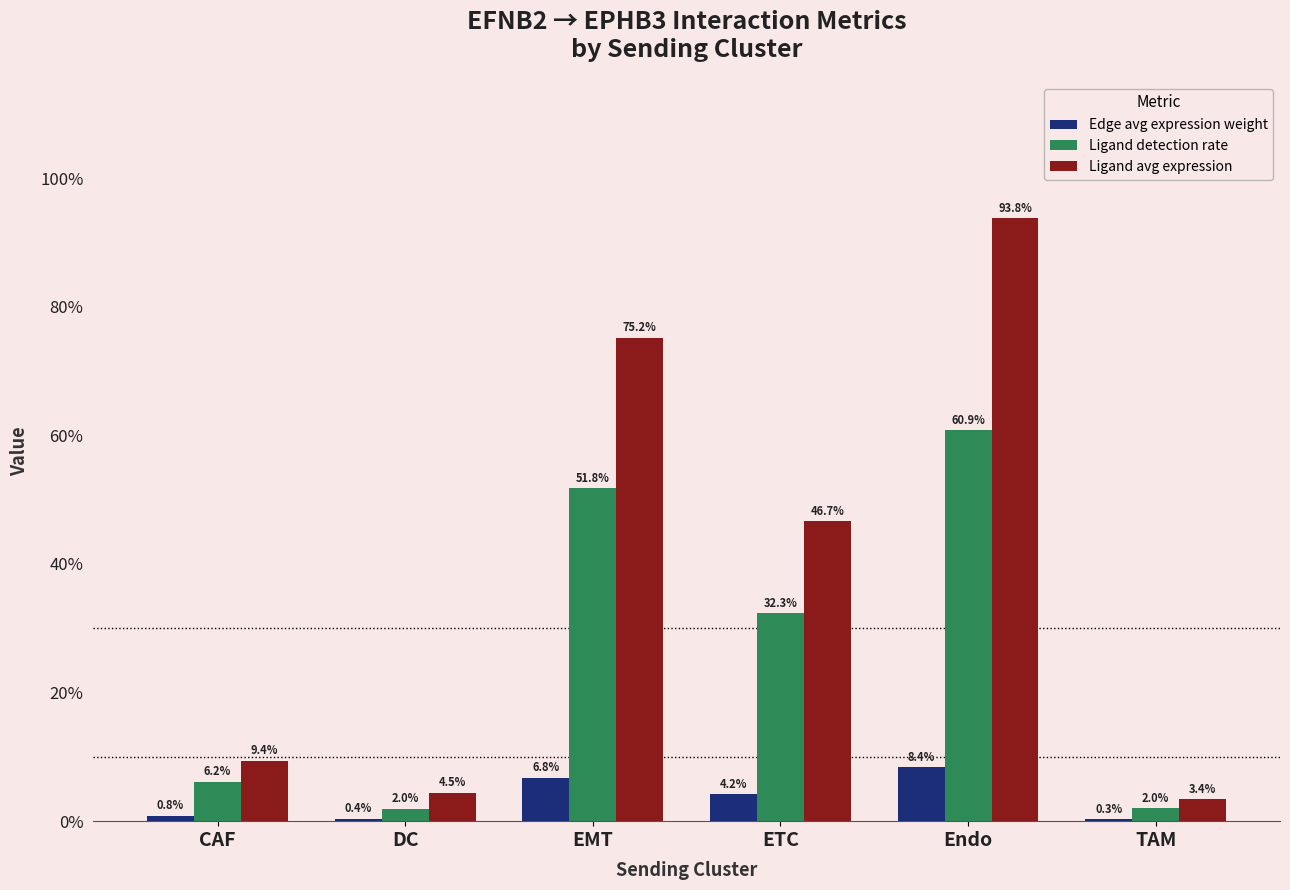

Is it true that Ligand avg expression equals 1.3 at Endo?

False